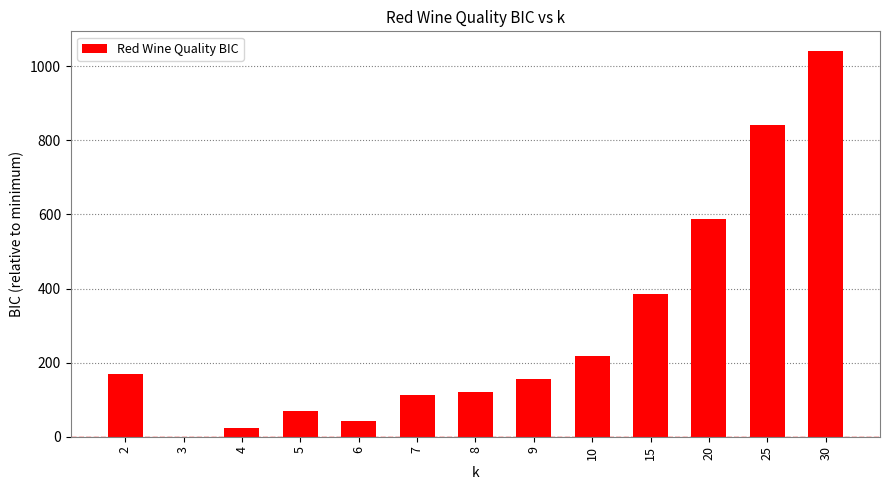

What is the change in value from 2 to 3?

-170.4